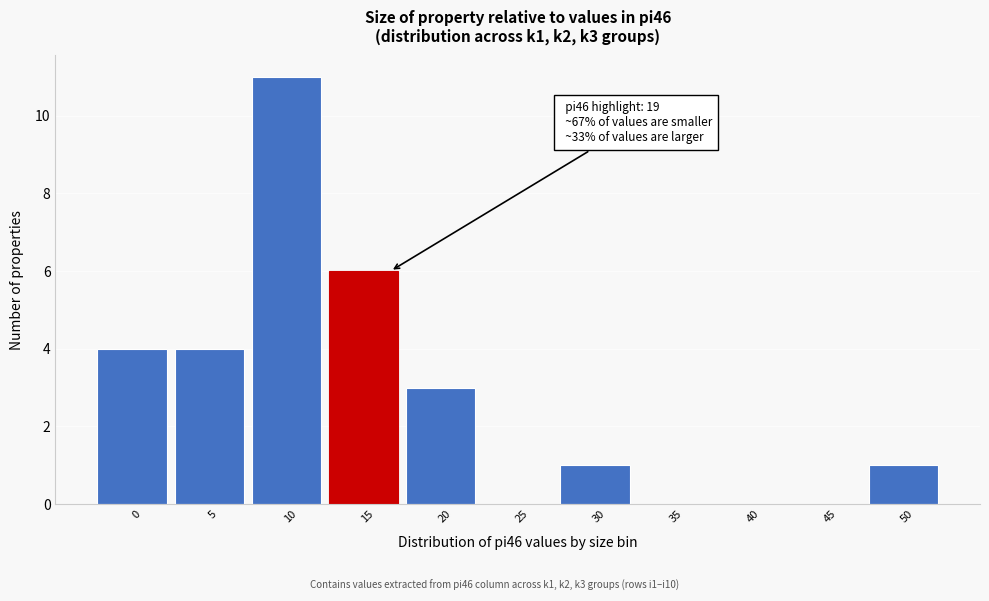

Reading left to right, what are all the values shown in this chart?

0=4	5=4	10=11	15=6	20=3	25=0	30=1	35=0	40=0	45=0	50=1